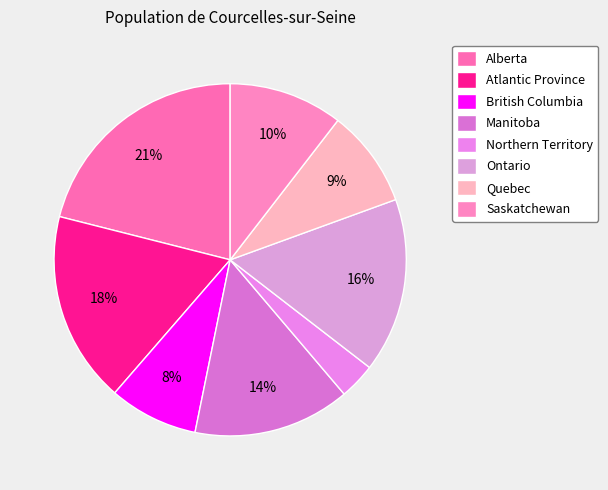

To the nearest percent, what percentage of the pie is Saskatchewan?

10%